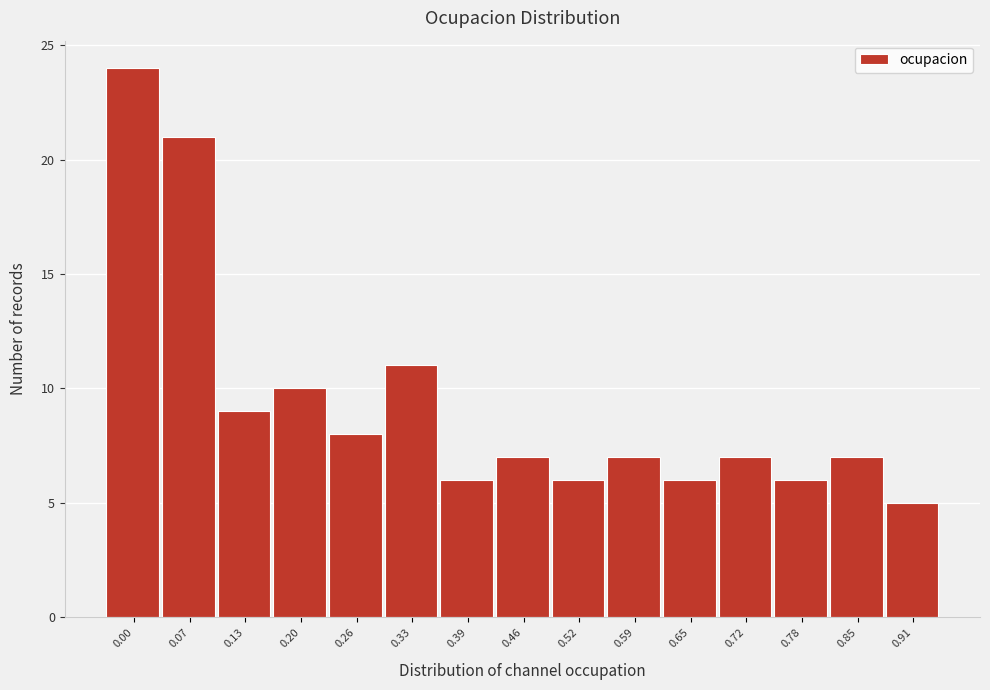

Reading left to right, transcribe all the data shown in this chart.

24	21	9	10	8	11	6	7	6	7	6	7	6	7	5